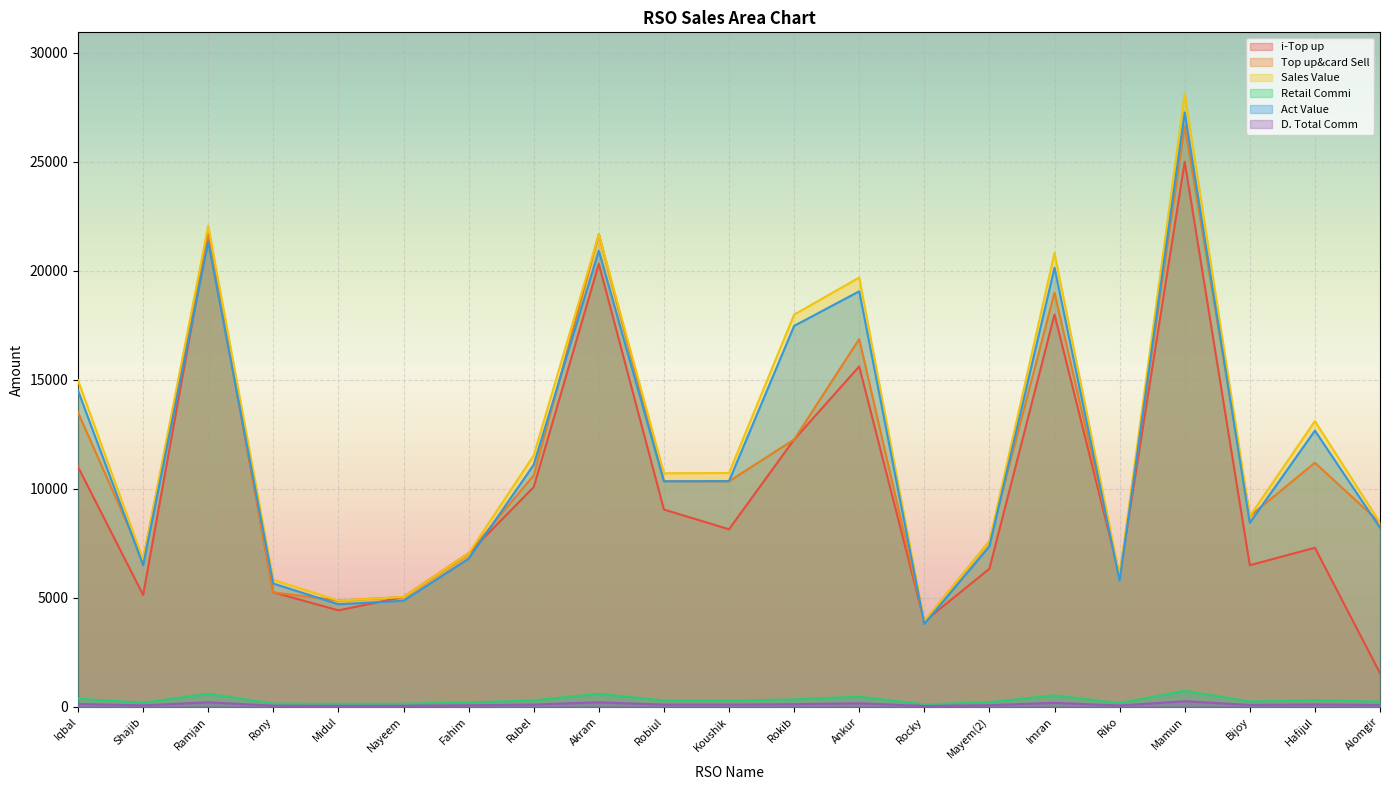

What is the label of the 6th point from the left?

Nayeem